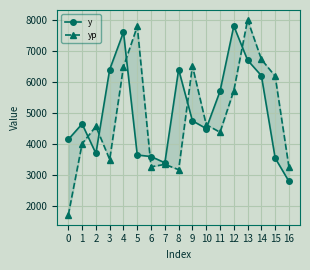

What is the spread (max minus min) of values at 2?

871.5